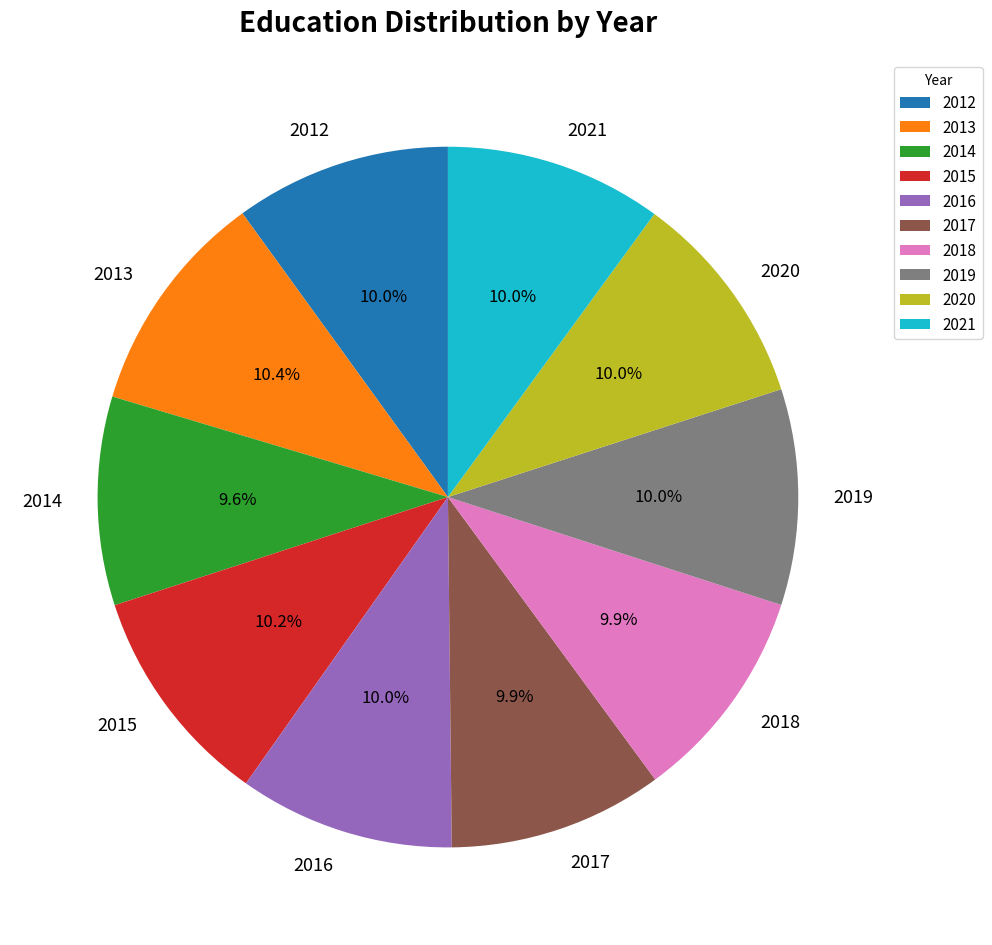

To the nearest percent, what is the difference between the largest and smallest slice percentages?

1%